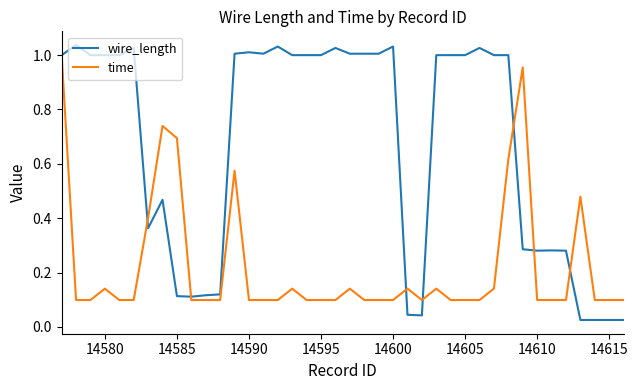

Which series has the widest spread of values?

wire_length